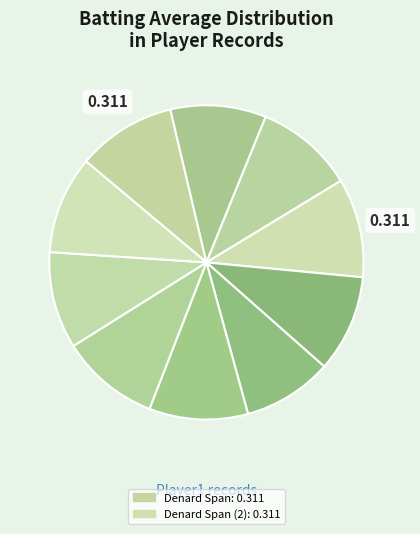

Count the number of slices in the pie.

10